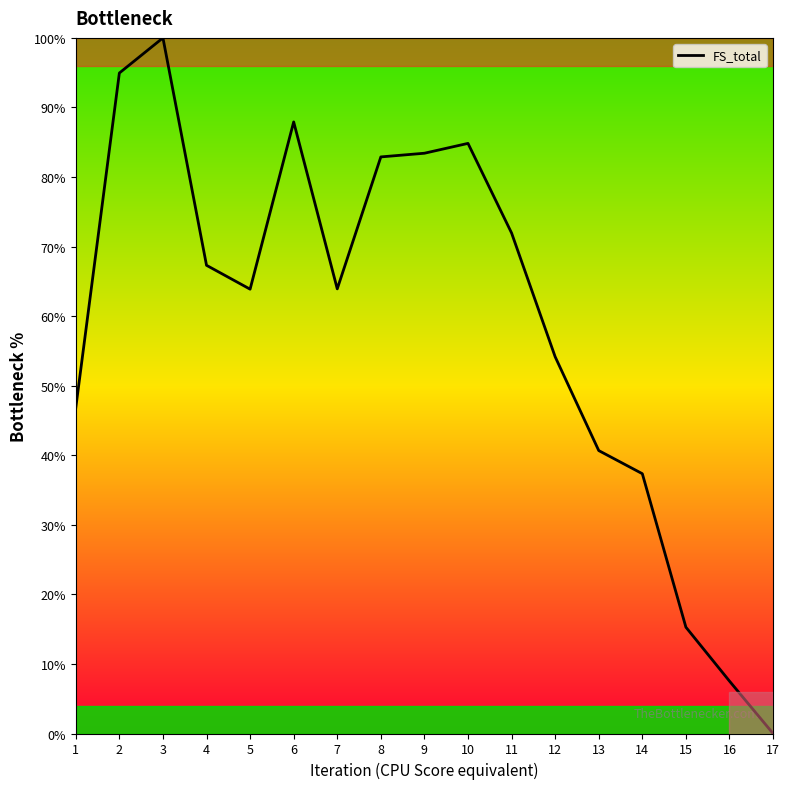

Is this an area chart (filled region under the line)?

No